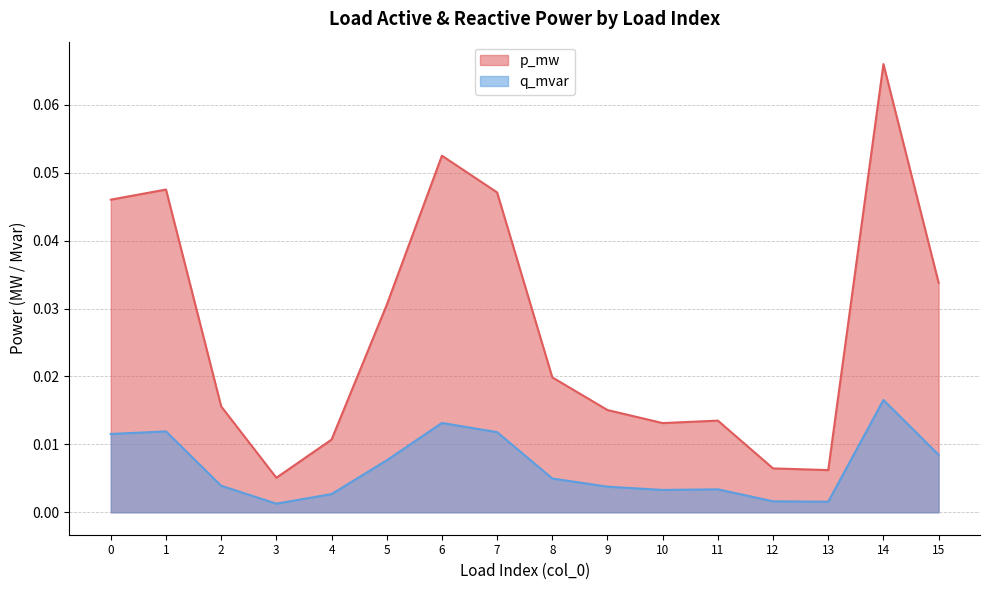

Reading left to right, extract all data points from this chart.

p_mw: 0=0.0	1=0.0	2=0.0	3=0.0	4=0.0	5=0.0	6=0.1	7=0.0	8=0.0	9=0.0	10=0.0	11=0.0	12=0.0	13=0.0	14=0.1	15=0.0
q_mvar: 0=0.0	1=0.0	2=0.0	3=0.0	4=0.0	5=0.0	6=0.0	7=0.0	8=0.0	9=0.0	10=0.0	11=0.0	12=0.0	13=0.0	14=0.0	15=0.0